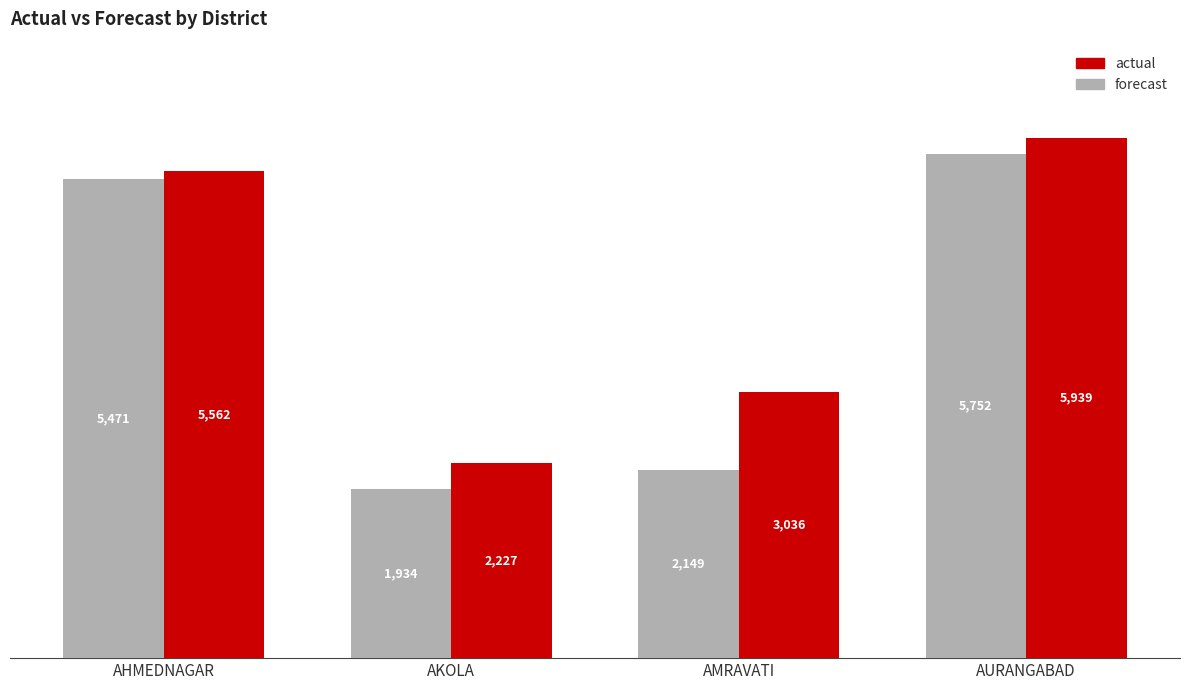

What is the greatest value displayed?

5939